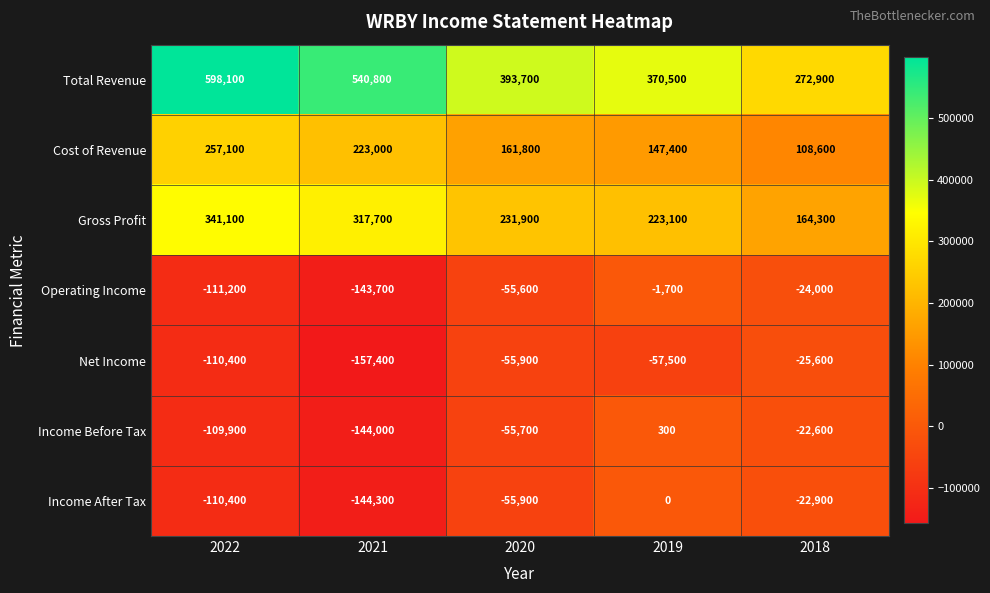

At which category does the chart reach its peak across all series?

2022